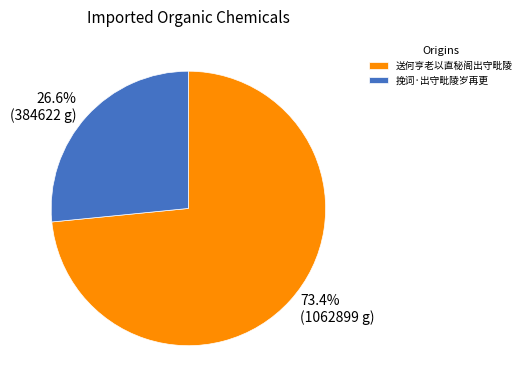

Does any single category account for the majority?

Yes